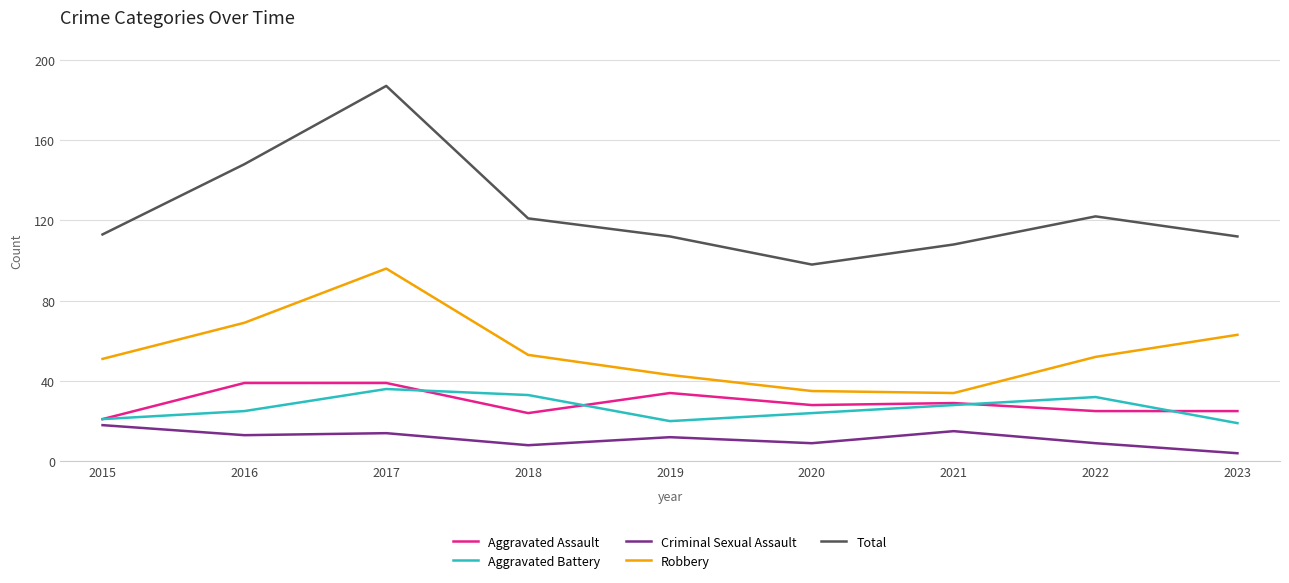

What is the average value of the Aggravated Battery series?

26